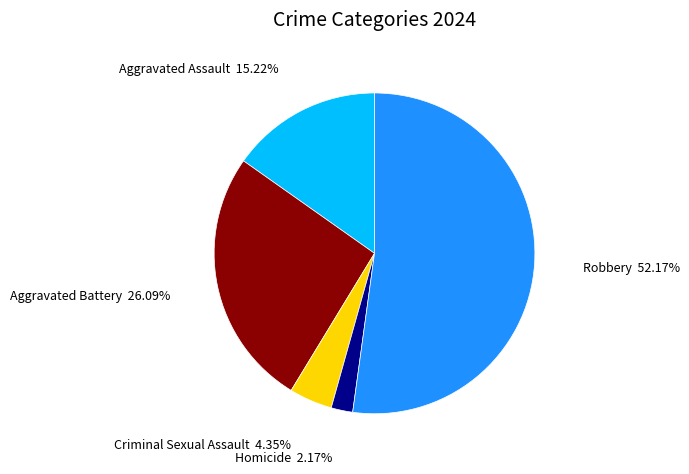

Is there a majority slice in this chart?

Yes